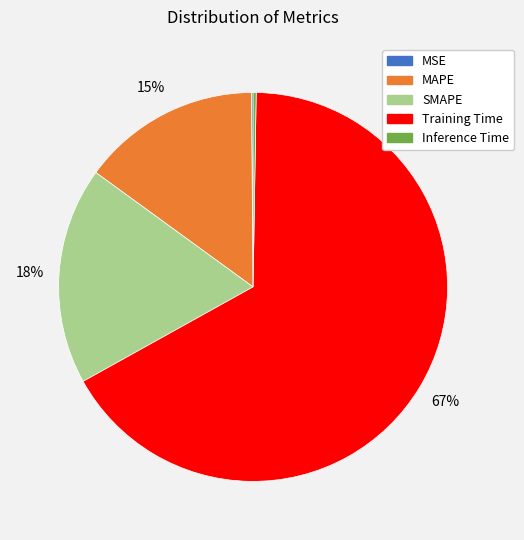

Combined, do MAPE and SMAPE account for over 50%?

No